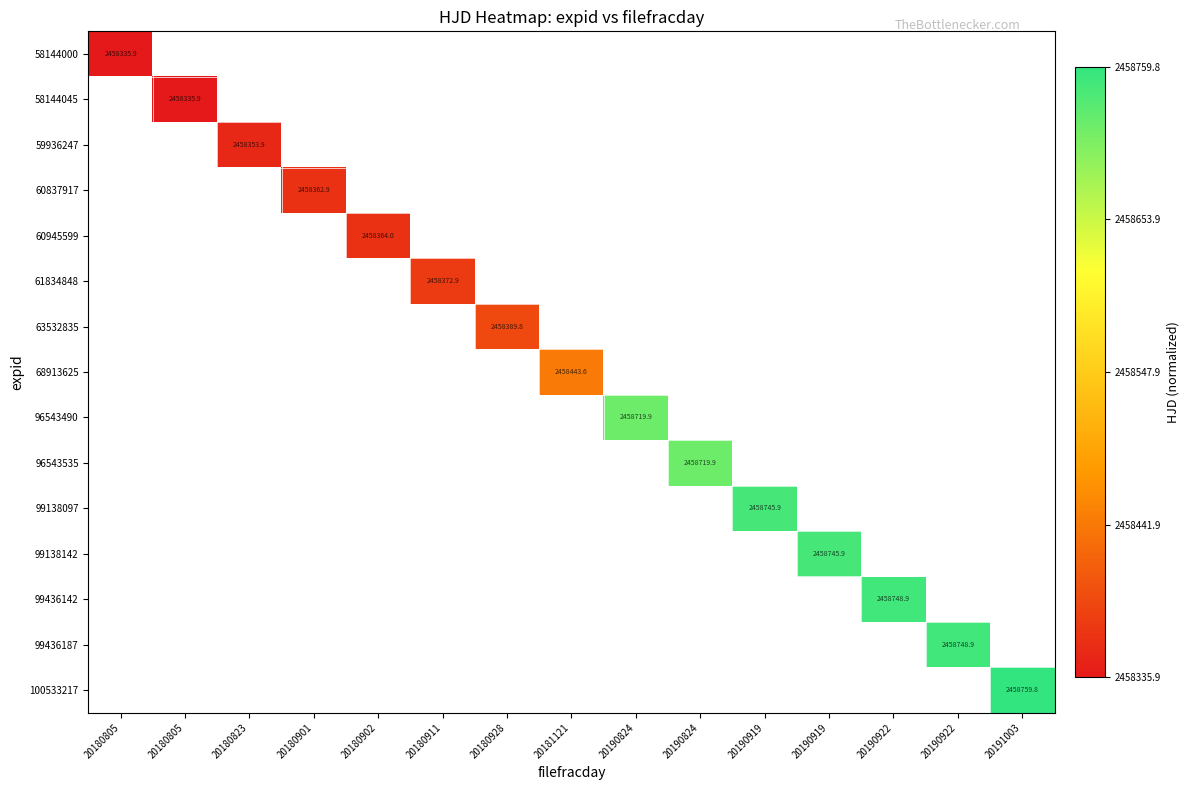

Which category has the highest value in the 58144045 series?

20180805